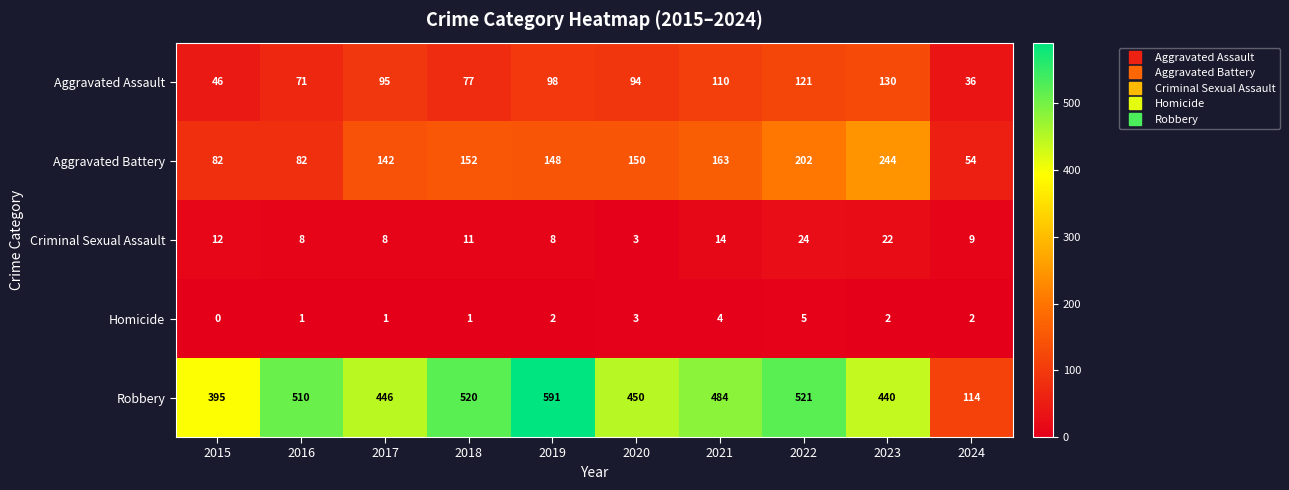

Where is Aggravated Battery nearest to the value 149?

2019